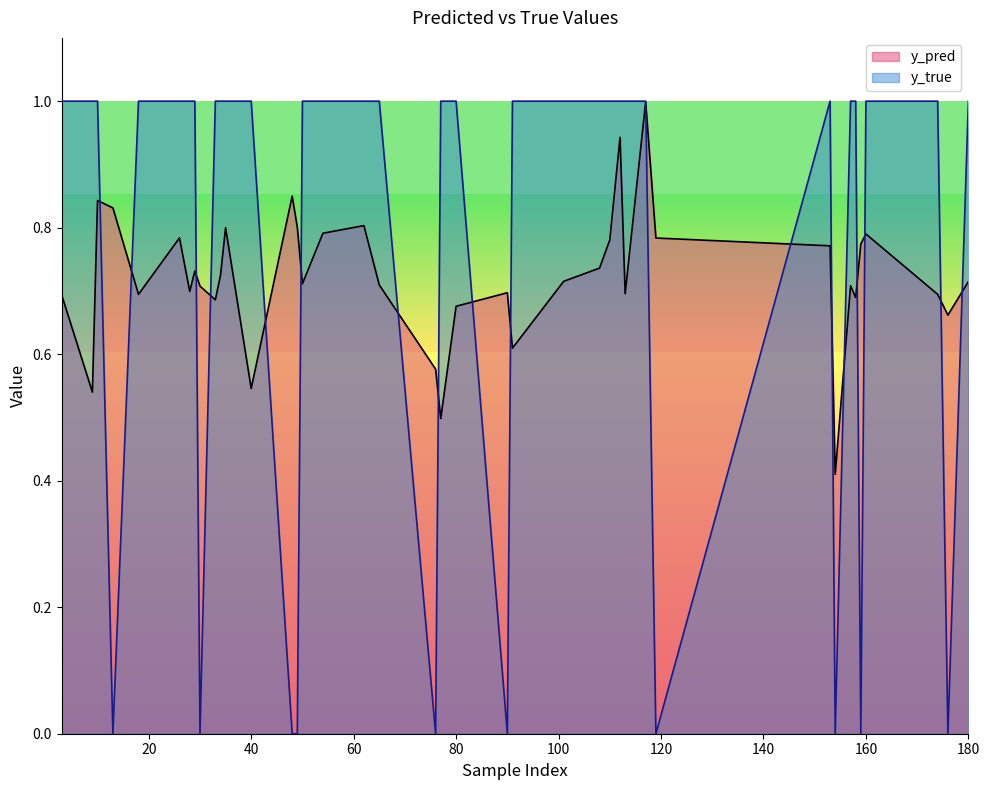

Is the value of y_true at 13 greater than the value of y_pred at 48?

No